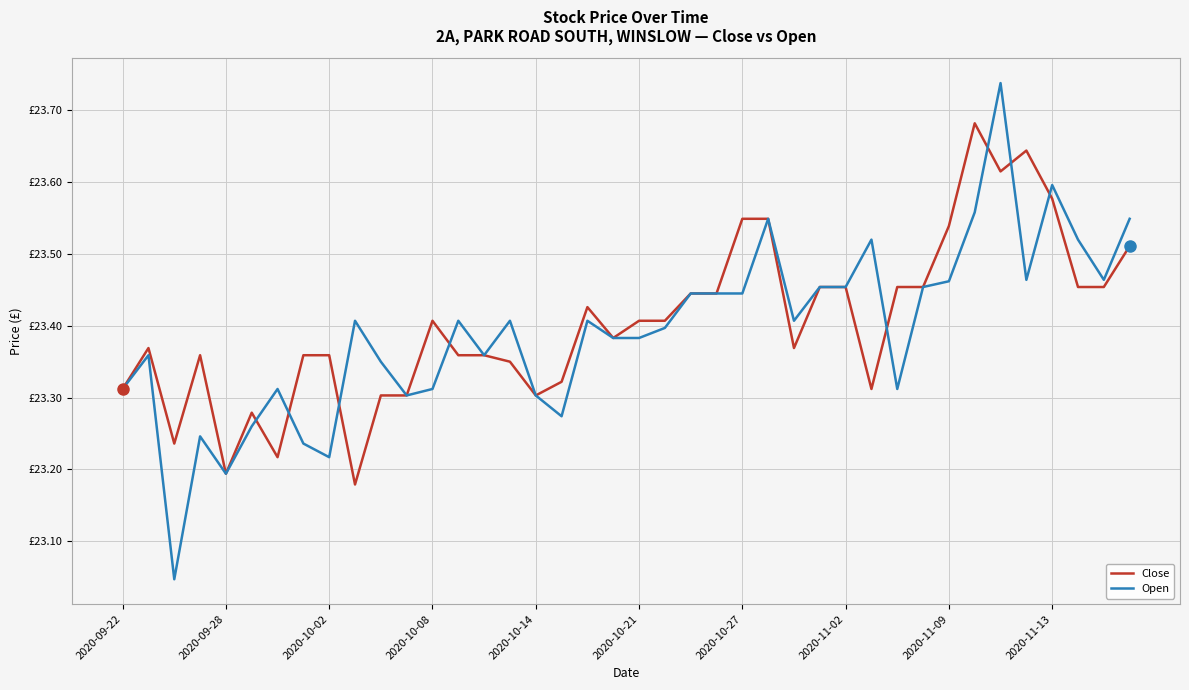

What is the sum of all Close values?

936.2